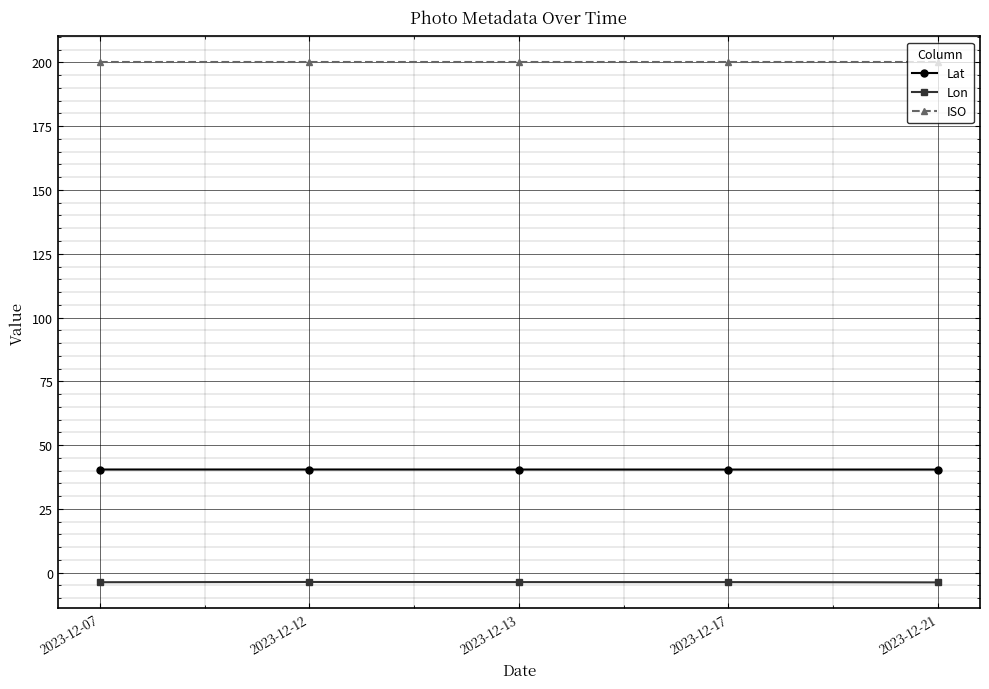

How many lines are shown in the chart?

3